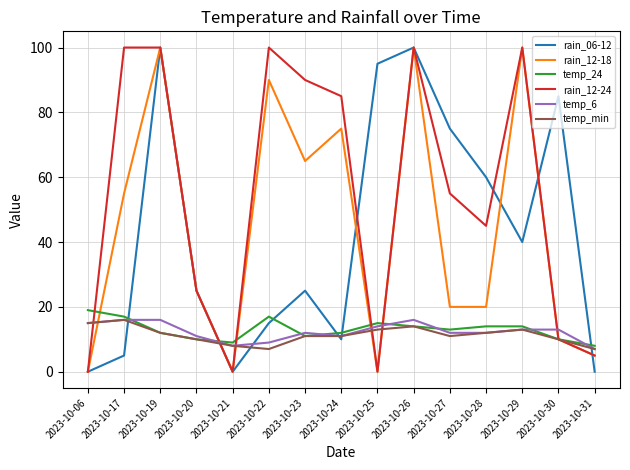

Reading left to right, transcribe all the data shown in this chart.

rain_06-12: 0	5	100	25	0	15	25	10	95	100	75	60	40	85	0
rain_12-18: 0	55	100	25	0	90	65	75	0	100	20	20	100	10	5
temp_24: 19	17	12	10	9	17	11	12	15	14	13	14	14	10	8
rain_12-24: 0	100	100	25	0	100	90	85	0	100	55	45	100	10	5
temp_6: 15	16	16	11	8	9	12	11	14	16	12	12	13	13	7
temp_min: 15	16	12	10	8	7	11	11	13	14	11	12	13	10	7